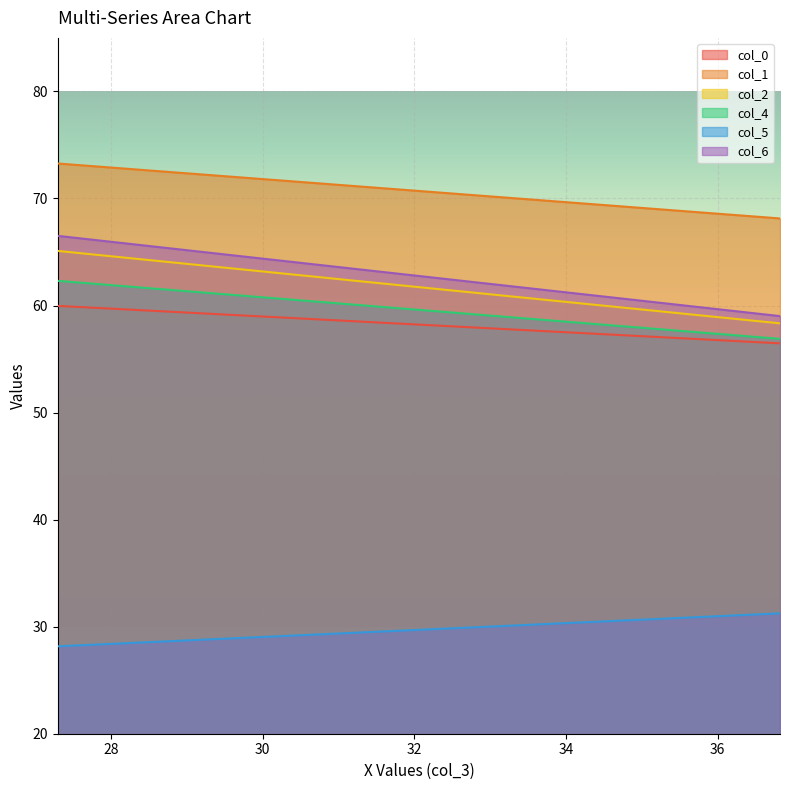

Rank the series by their maximum value, from highest to lowest.

col_1, col_6, col_2, col_4, col_0, col_5